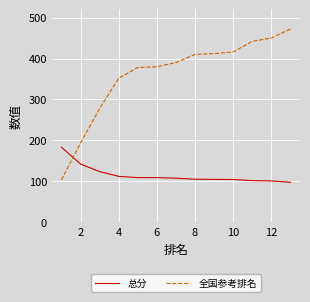

How many times do 总分 and 全国参考排名 cross each other?

1